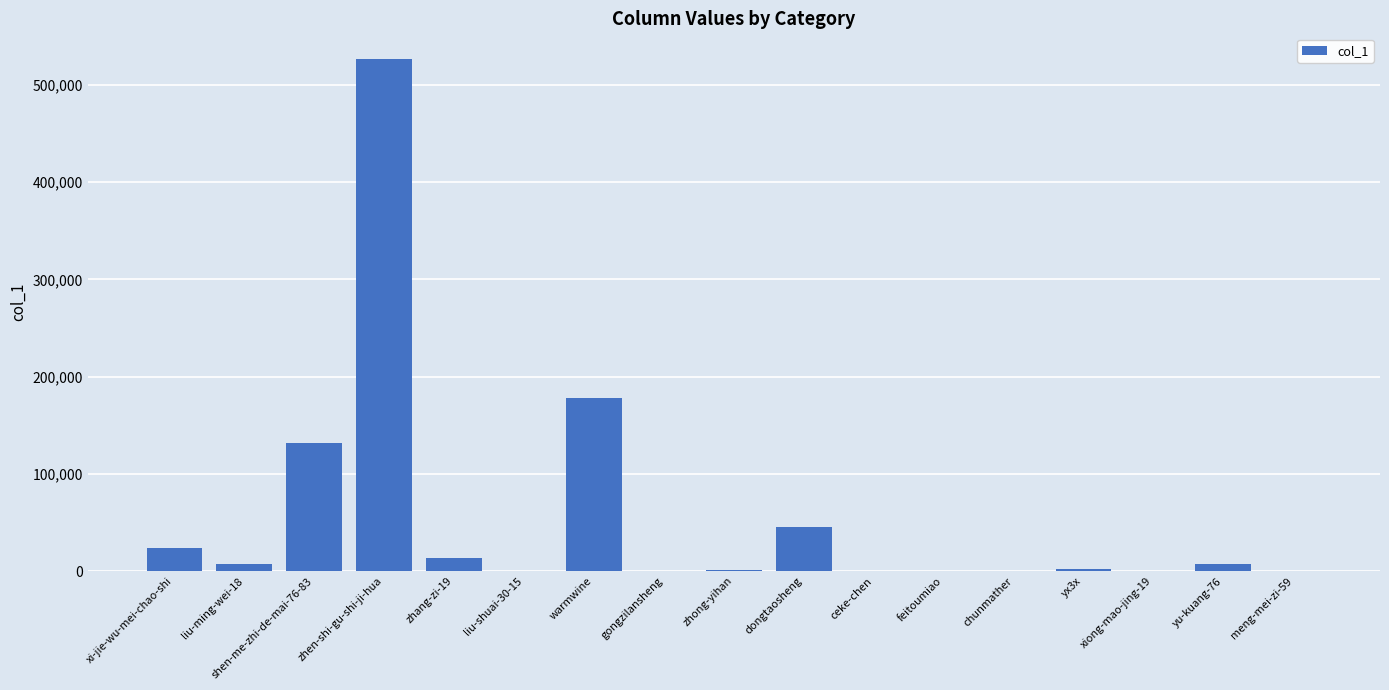

Is it true that the value at dongtaosheng is 25235?

False